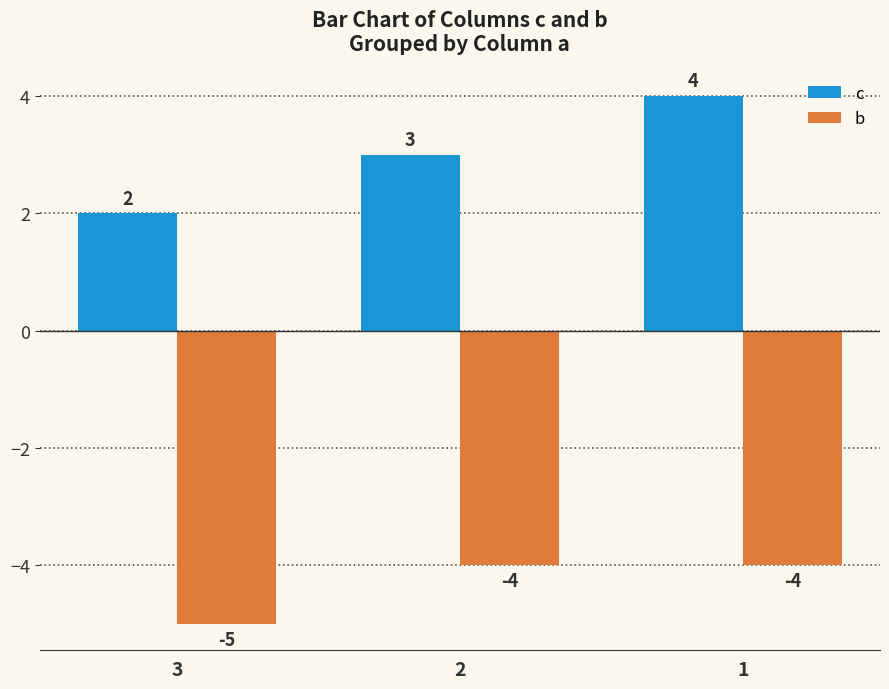

What is the spread (max minus min) of values at 3?

7